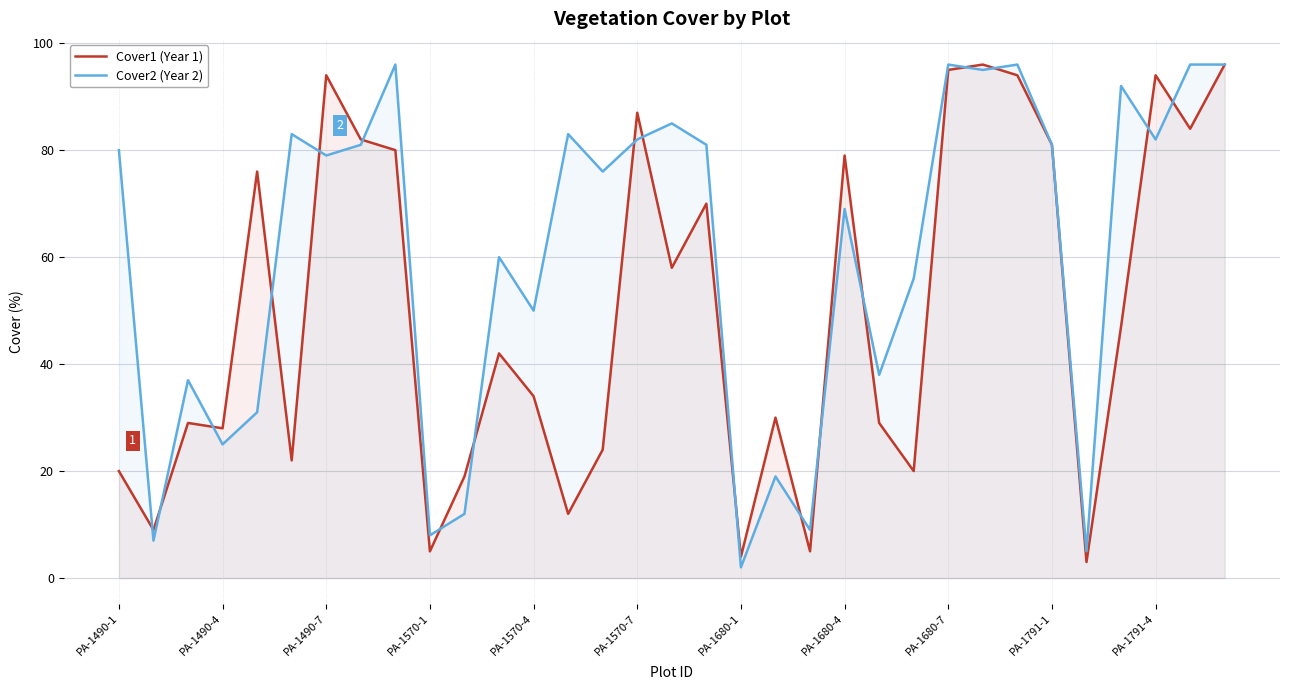

What is the difference between the highest and lowest values at PA-1490-7?

15